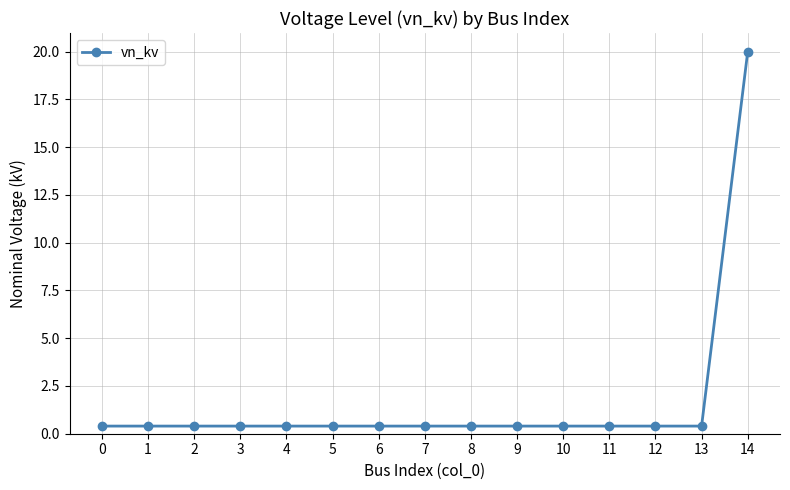

What value does the data have at 13?

0.4